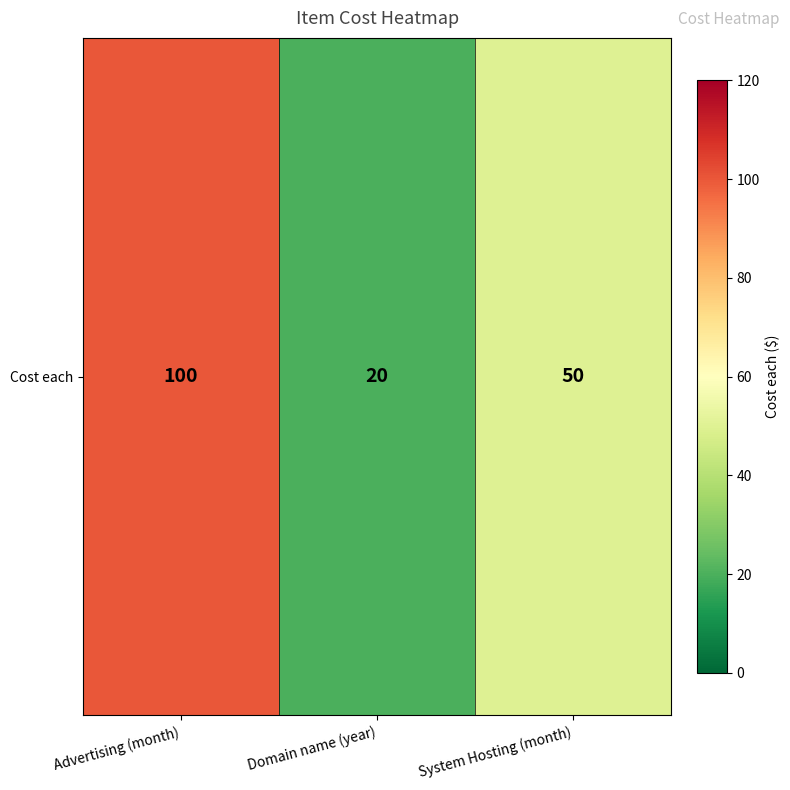

Approximately how many times larger is the value at Domain name (year) compared to System Hosting (month)?

0.4